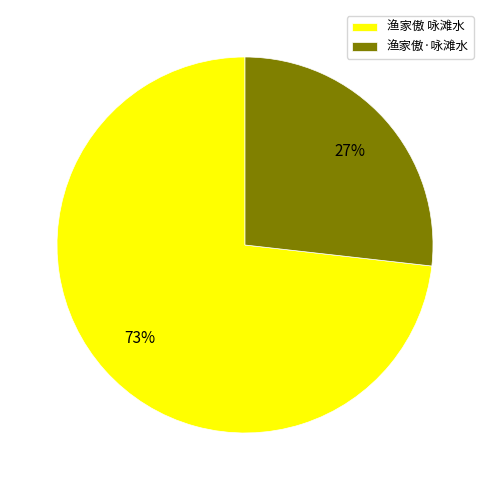

Rank the categories by value from highest to lowest.

渔家傲 咏滩水, 渔家傲·咏滩水